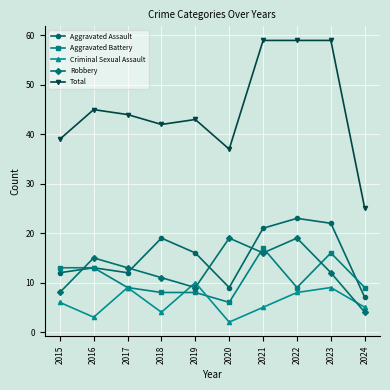

What is the sum of the Aggravated Assault values at 2018 and 2020?

28